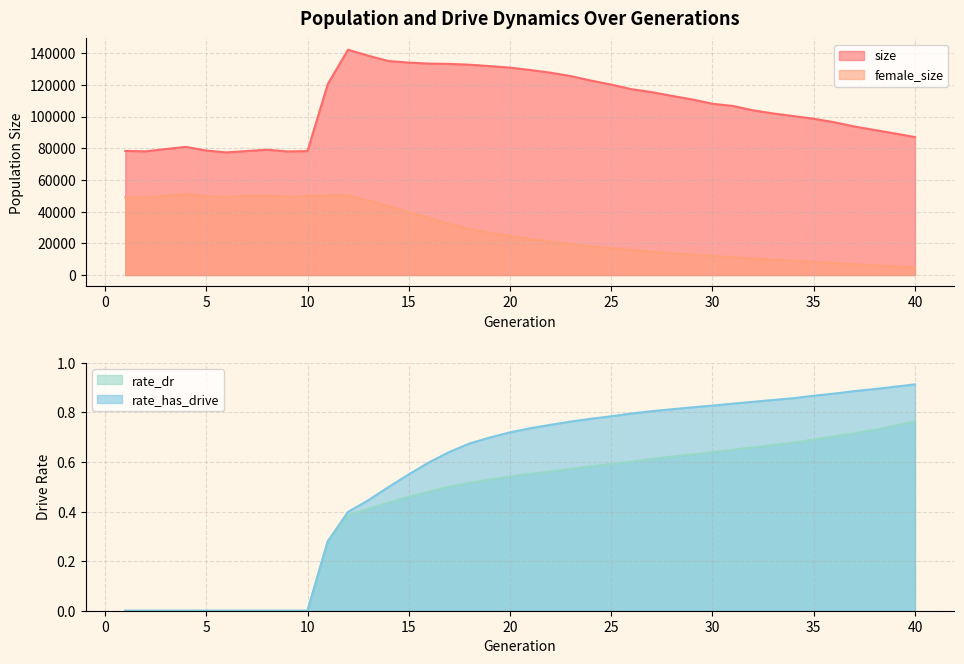

What is the sum of the female_size values at 7 and 4?

100890.0